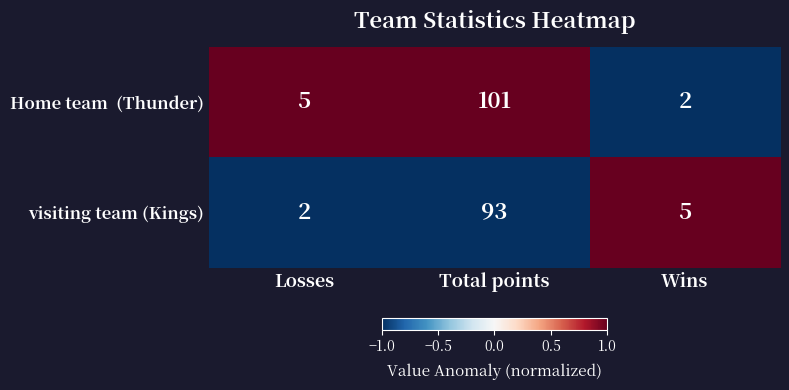

List the labels in order of visiting team (Kings) value, largest first.

Total points, Wins, Losses